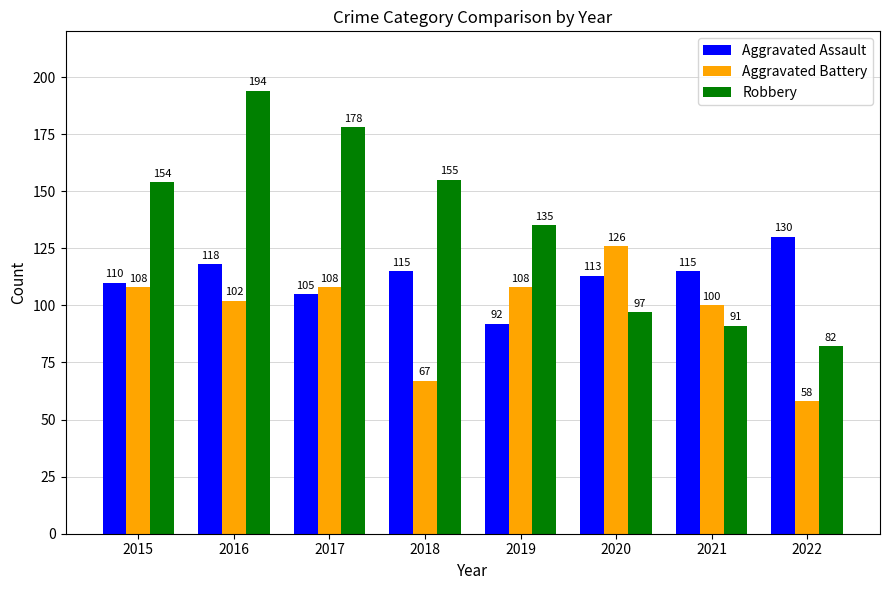

What is the approximate value of Aggravated Assault at 2018?

115